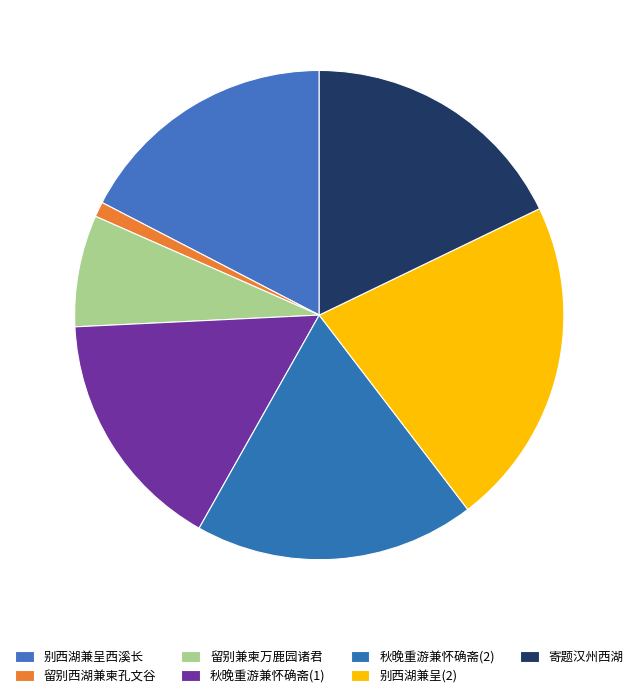

How many segments does this pie chart have?

7